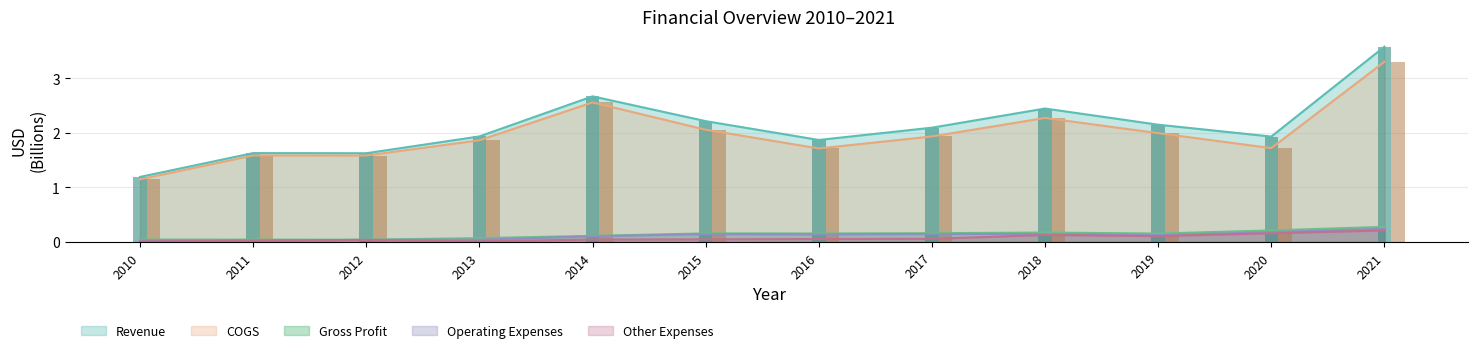

What is the total value across all series at 2010?

2.4